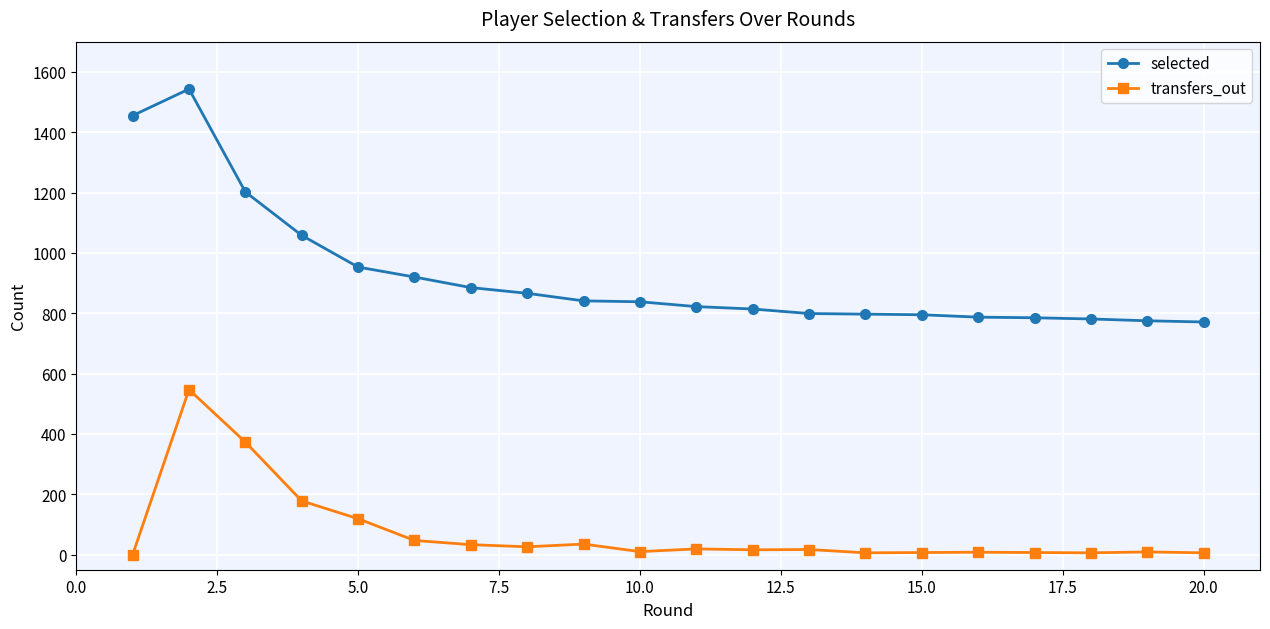

True or false: selected has more than 0 interior local peaks.

True